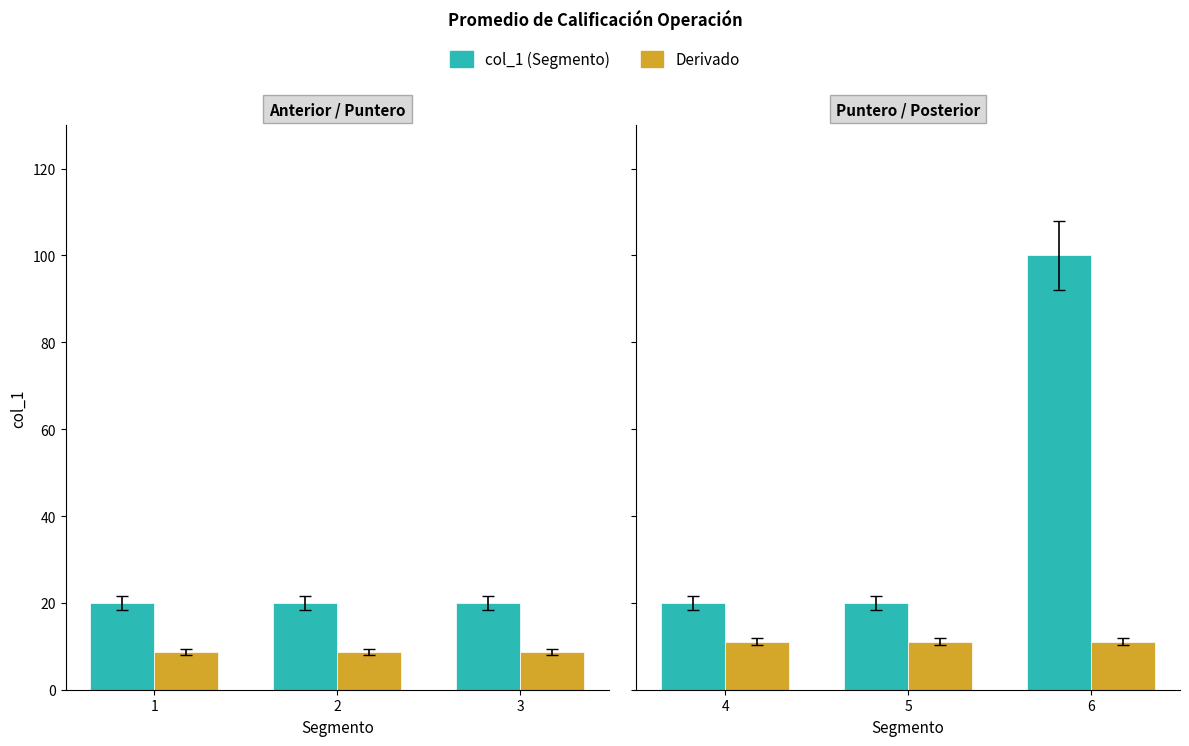

What is the highest value of the Derivado series?

11.1